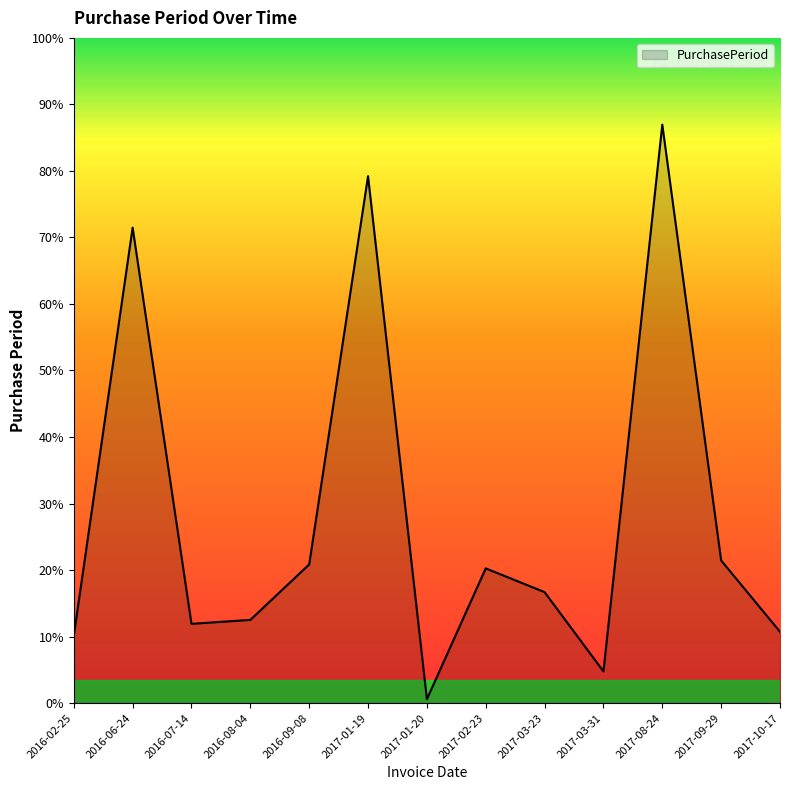

Is this an area chart (filled region under the line)?

Yes